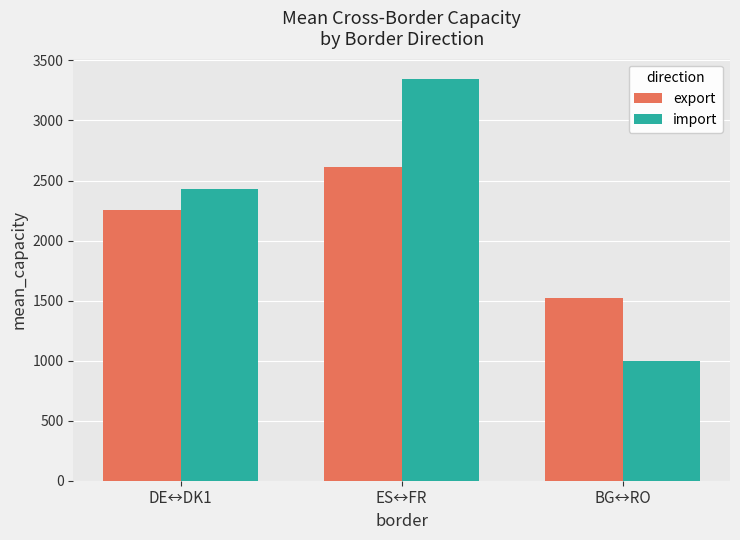

Where is export nearest to the value 2063?

DE↔DK1